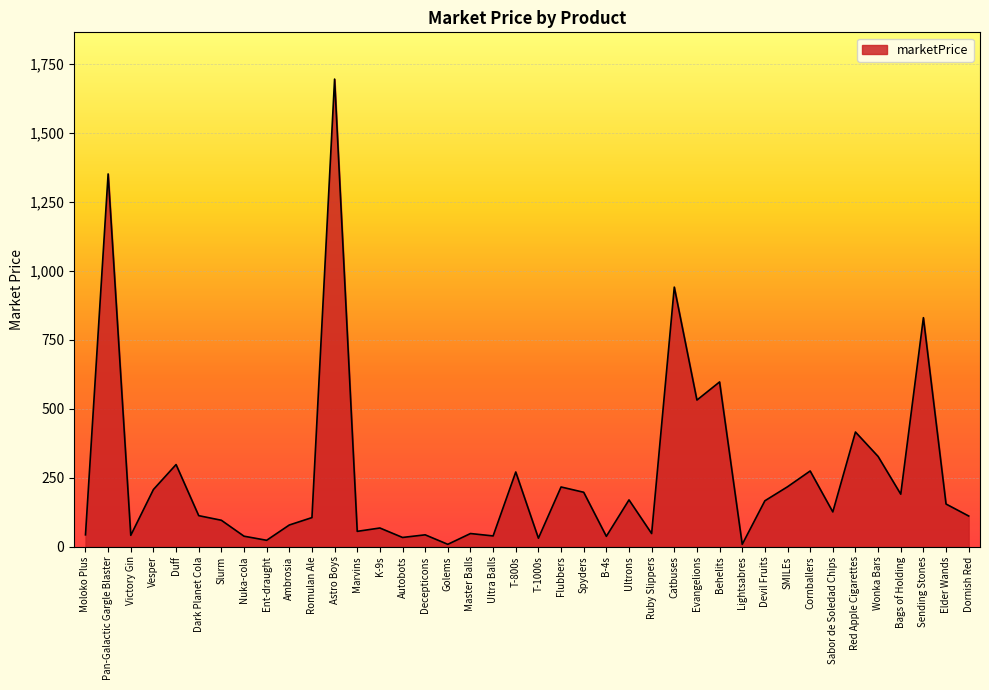

What is the sum of all values?

10218.7